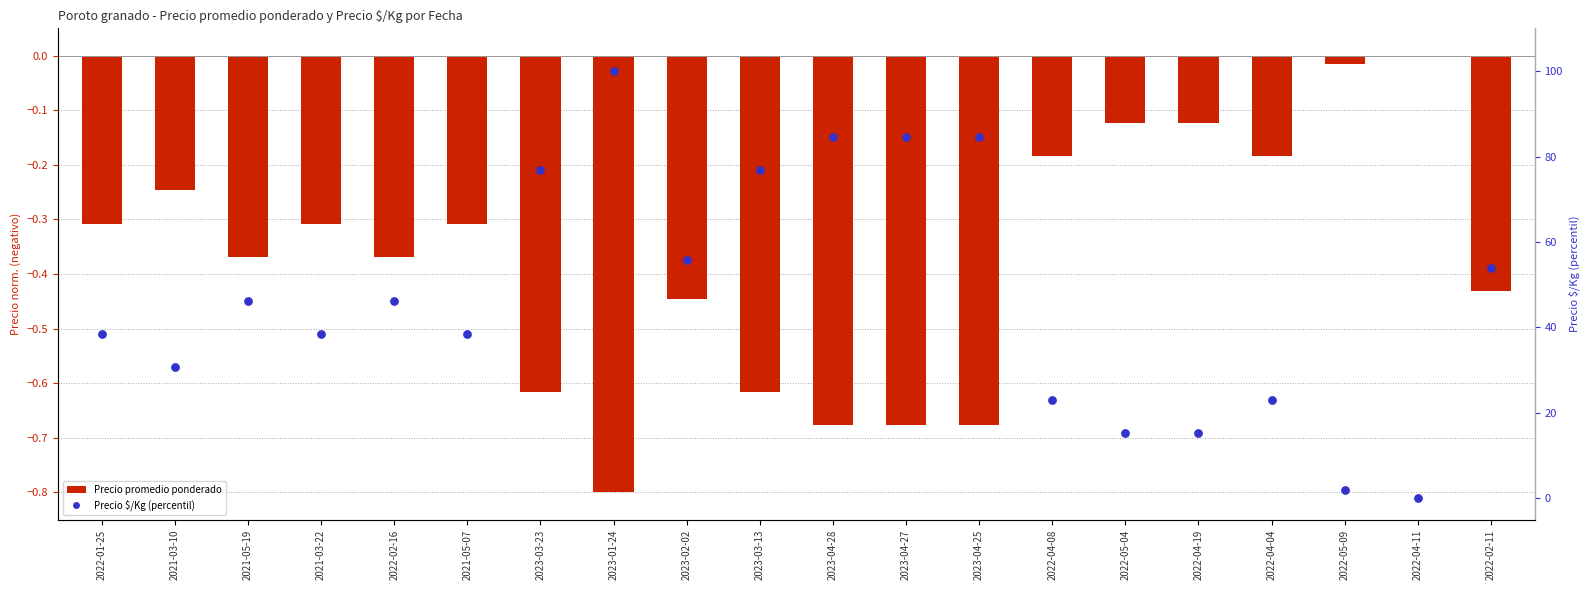

Which series has the largest Y range (max minus min)?

Precio $/Kg (percentil)